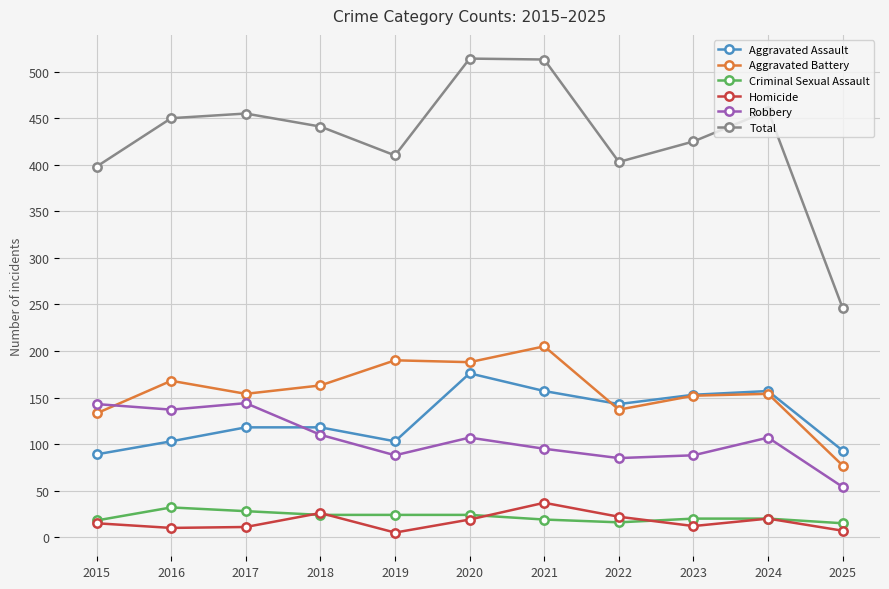

Is the value of Aggravated Assault at 2020 greater than the value of Homicide at 2023?

Yes